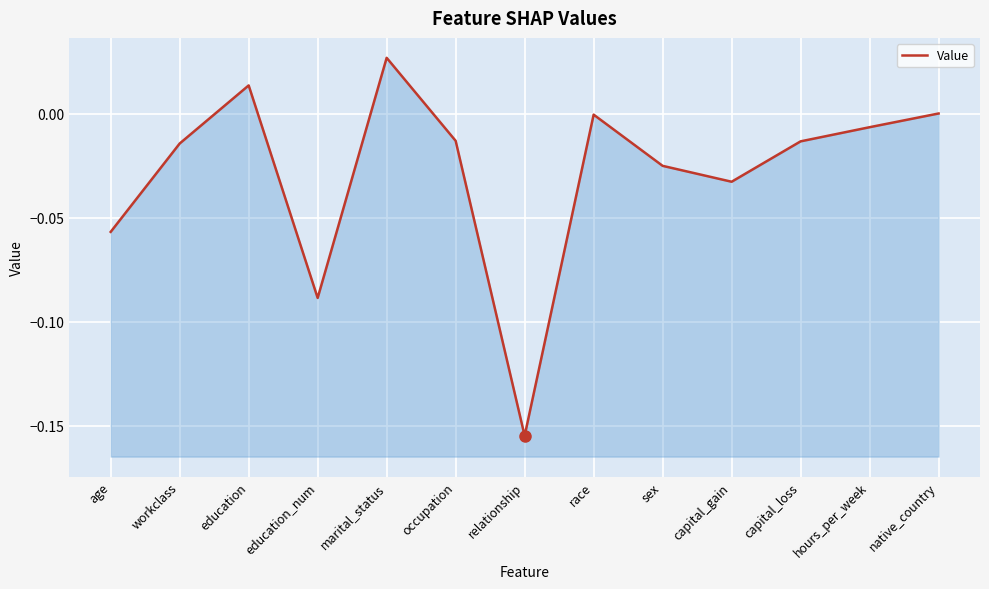

True or false: the data has more than 0 interior local peaks.

True